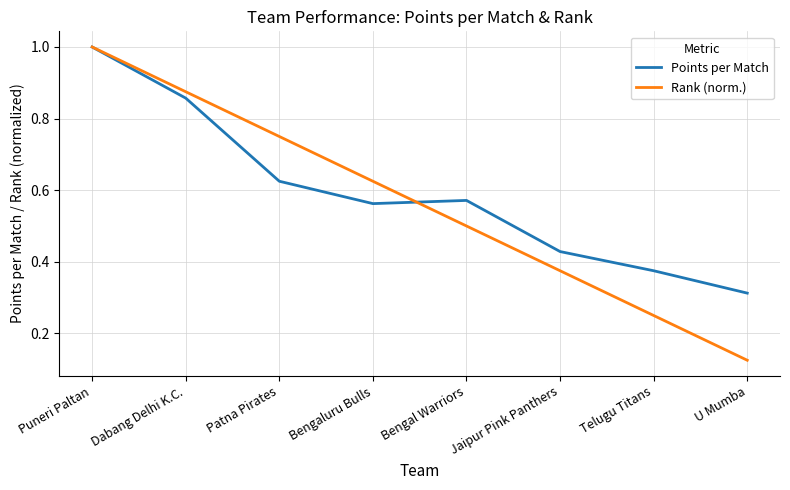

Is the value of Points per Match at U Mumba greater than the value of Rank (norm.) at Bengaluru Bulls?

No